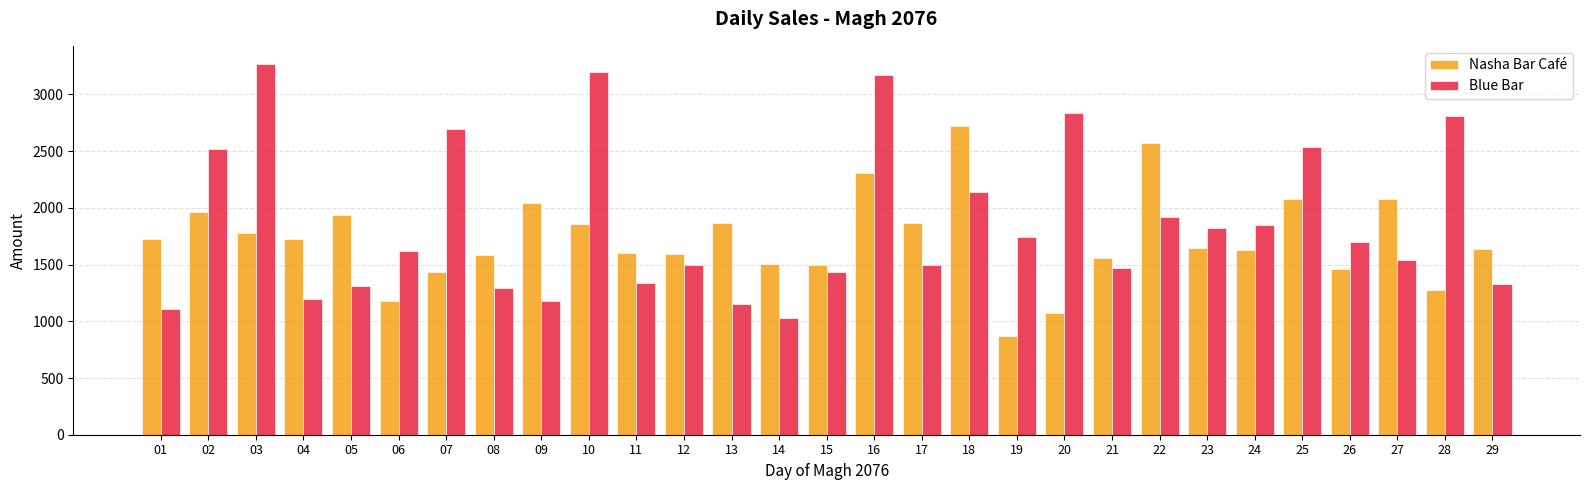

List the series in order of their overall mean, highest first.

Blue Bar, Nasha Bar Café